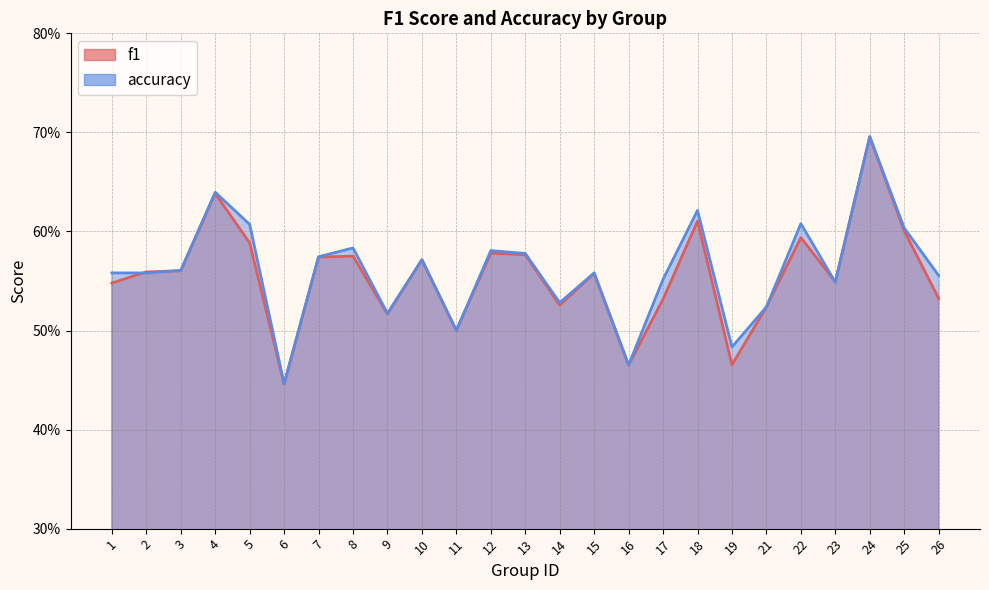

Which series changed the most between 7 and 17?

f1